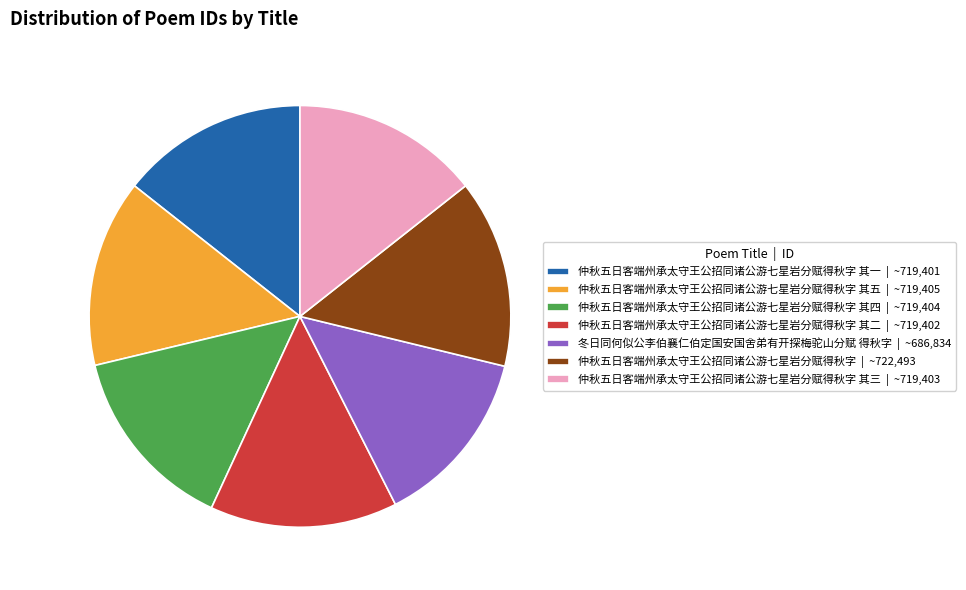

What is the ratio of the value at 仲秋五日客端州承太守王公招同诸公游七星岩分赋得秋字 其一 | ~719,401 to the value at 仲秋五日客端州承太守王公招同诸公游七星岩分赋得秋字 其三 | ~719,403?

1.0